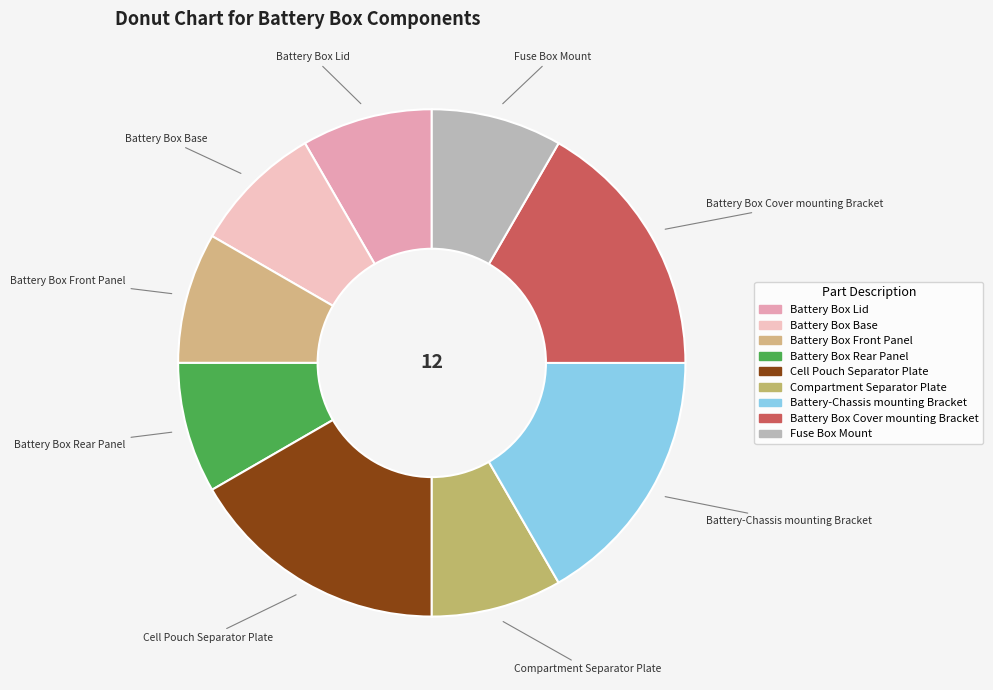

True or false: Battery Box Cover mounting Bracket accounts for 8% of the total.

False